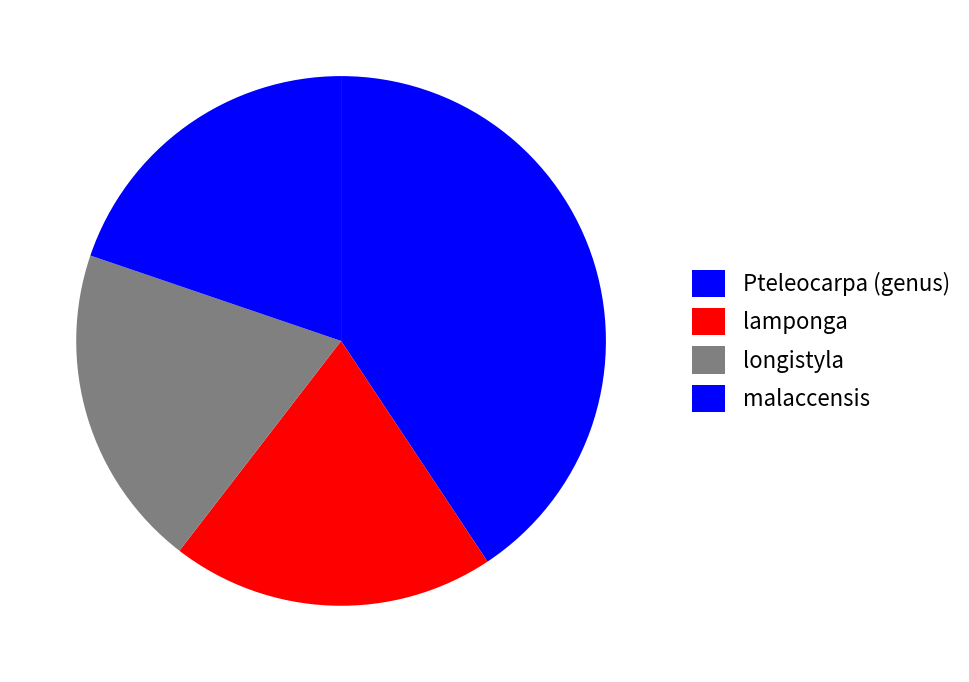

Count the number of slices in the pie.

4